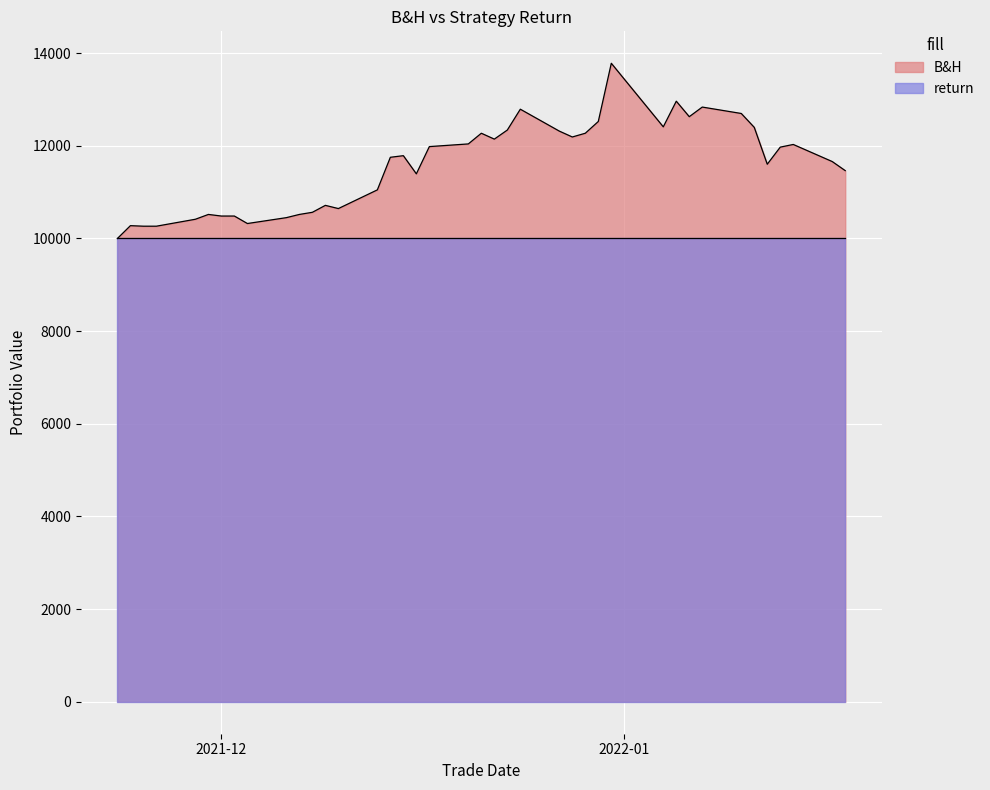

List the series in order of their peak value, lowest first.

return, B&H